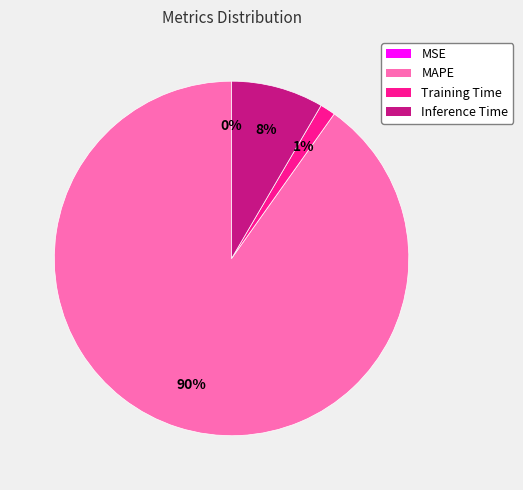

What is the ratio of the value at Inference Time to the value at MAPE?

0.1